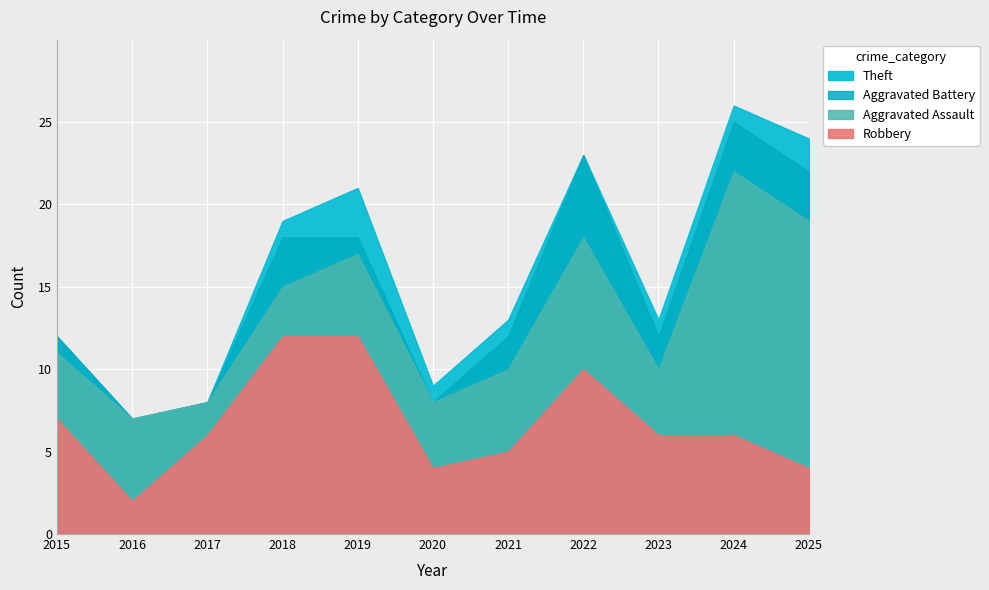

At which label is Robbery closest to 9?

2022